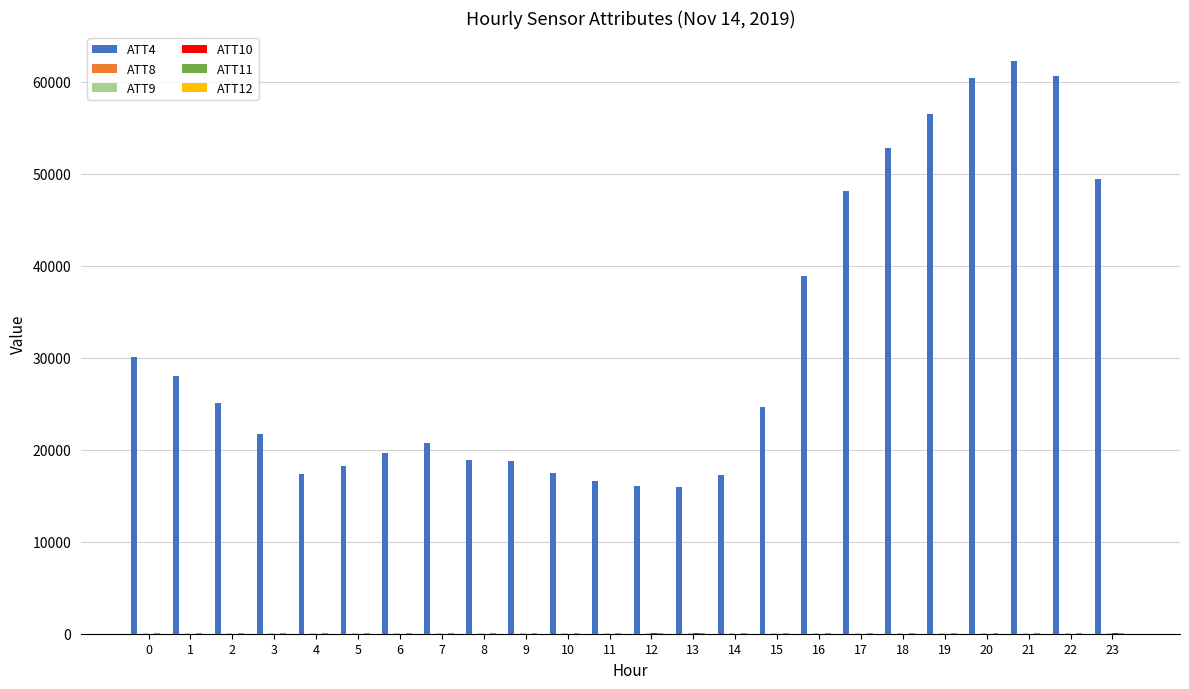

Which series has the largest total across all categories?

ATT4